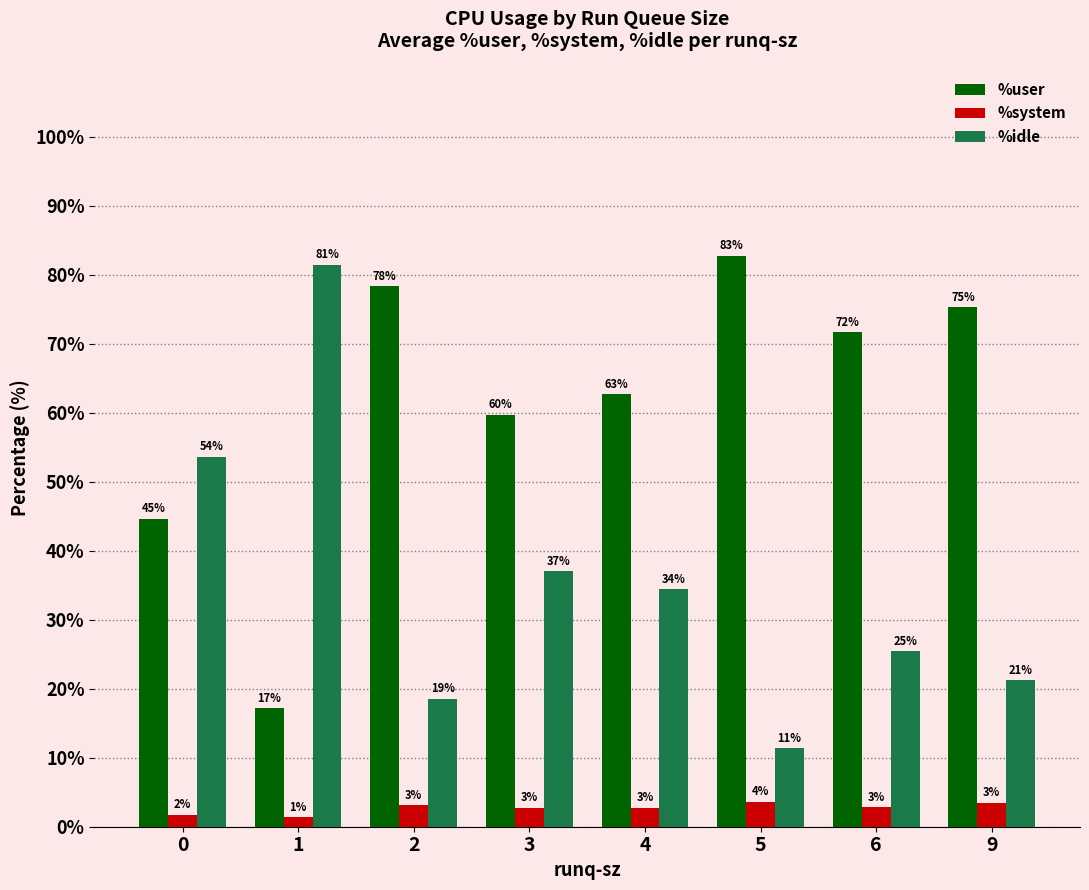

Which category has the highest value in the %user series?

5